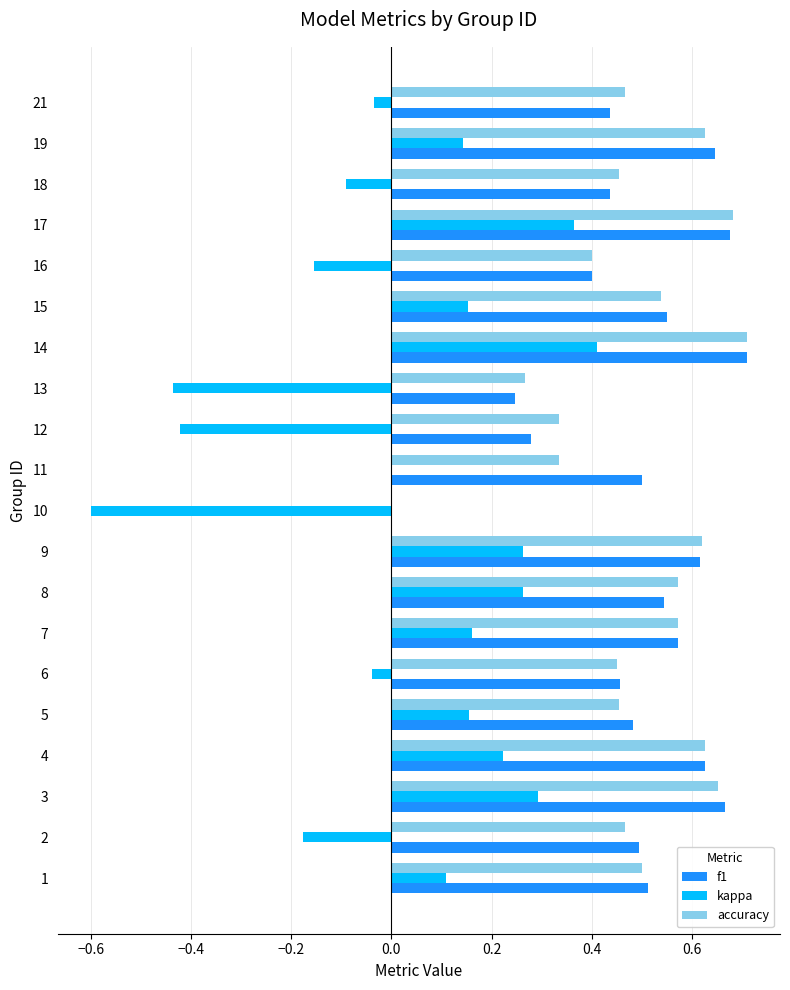

At which category is the sum across all series the highest?

14